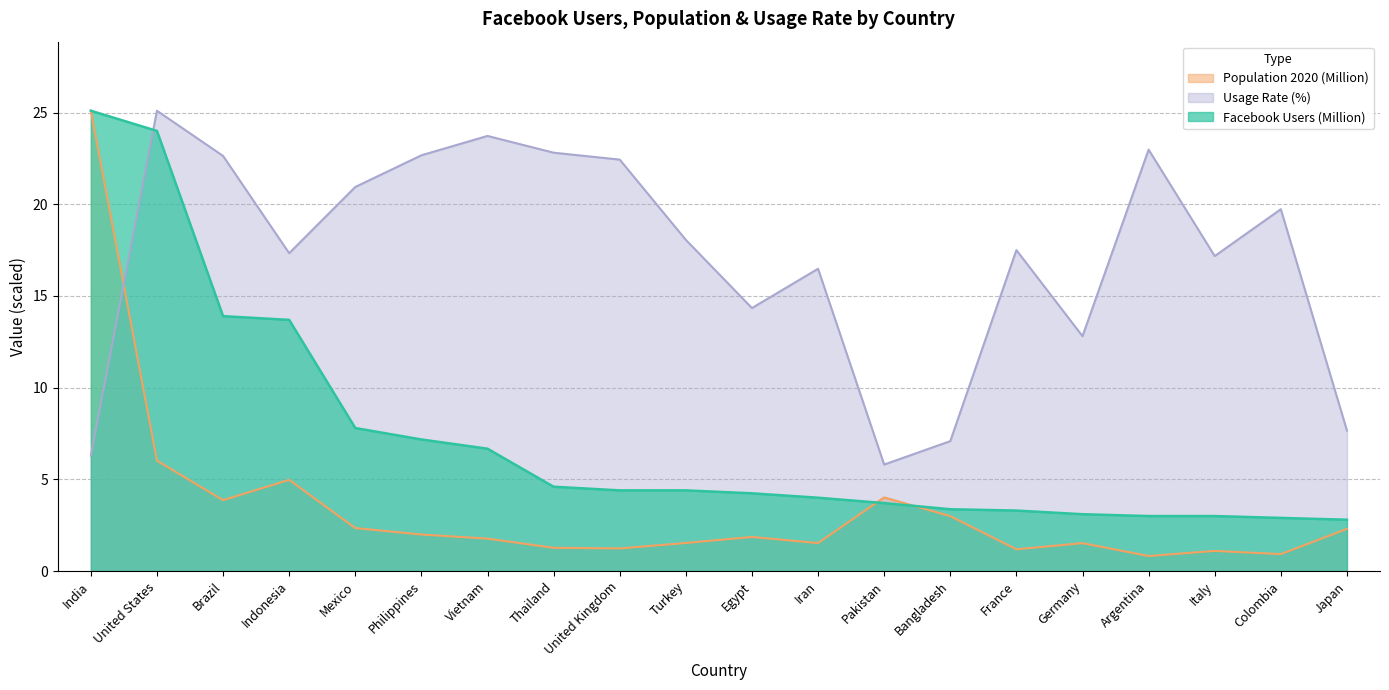

What are all the series names shown in the legend?

Population 2020 (Million), Usage Rate (%), Facebook Users (Million)